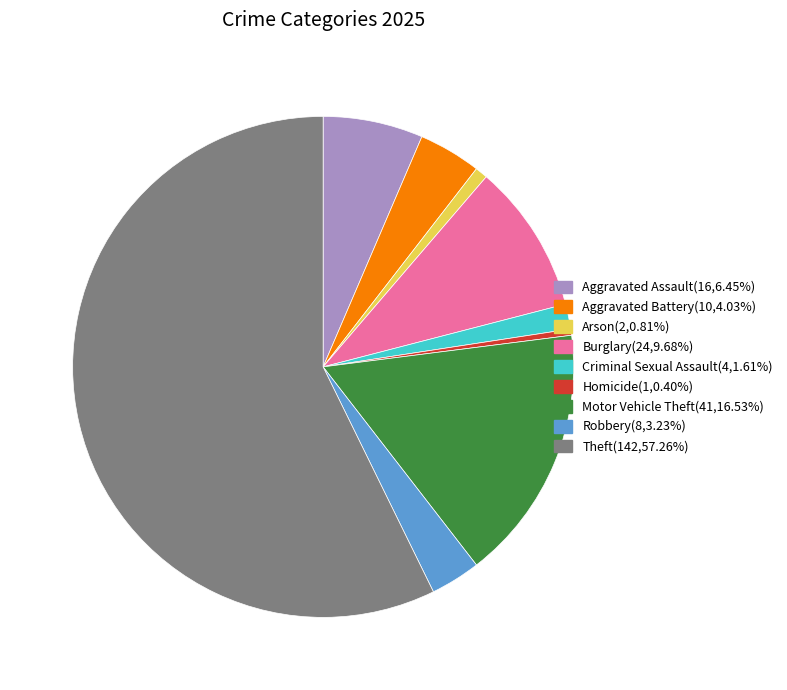

How many segments does this pie chart have?

9